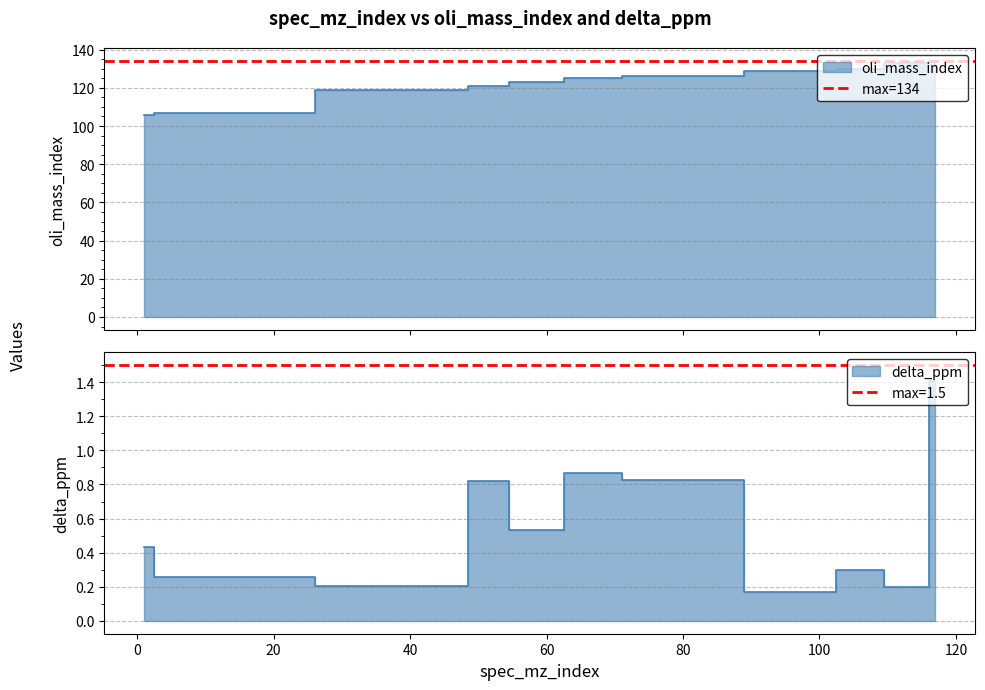

True or false: oli_mass_index has a value of 158.2 at 1.

False